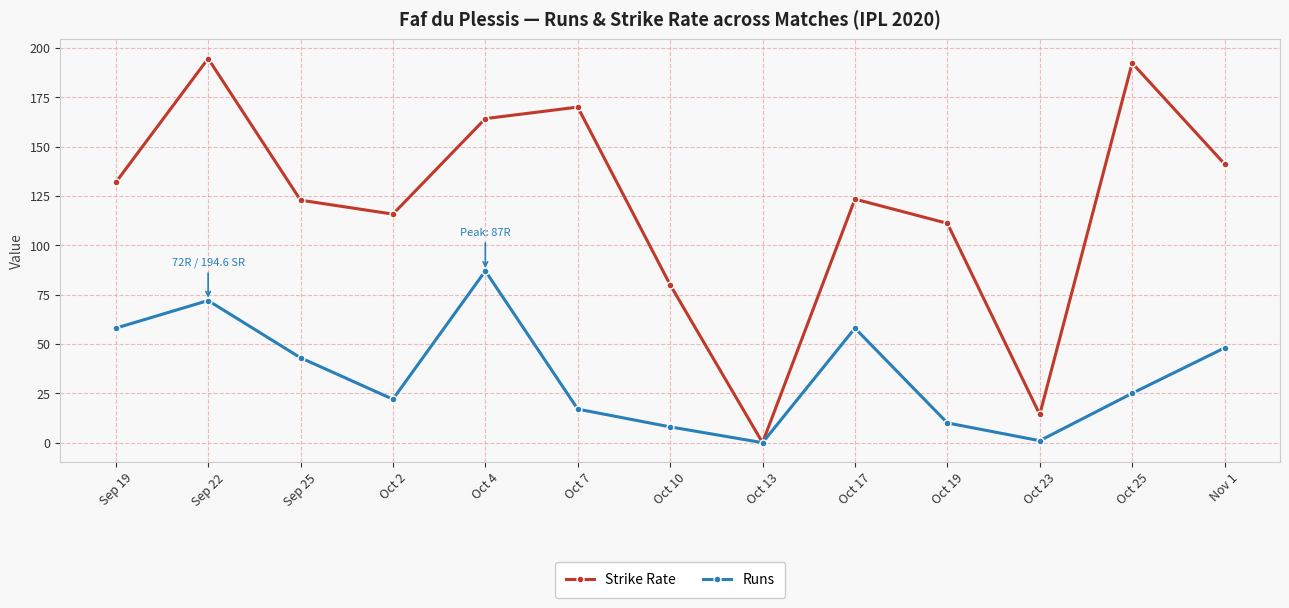

What is the sum of all Strike Rate values?

1561.4